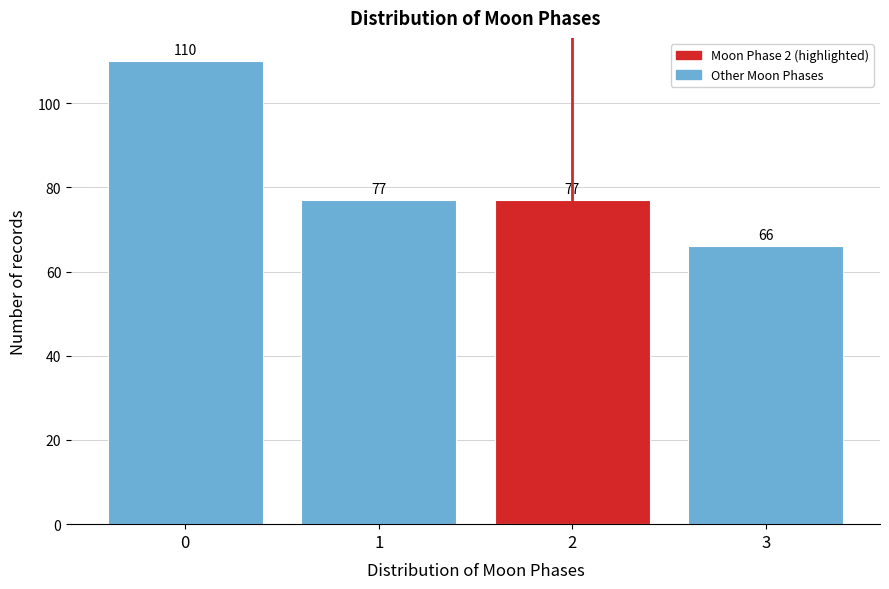

Reading left to right, extract all data points from this chart.

0=110	1=77	2=77	3=66